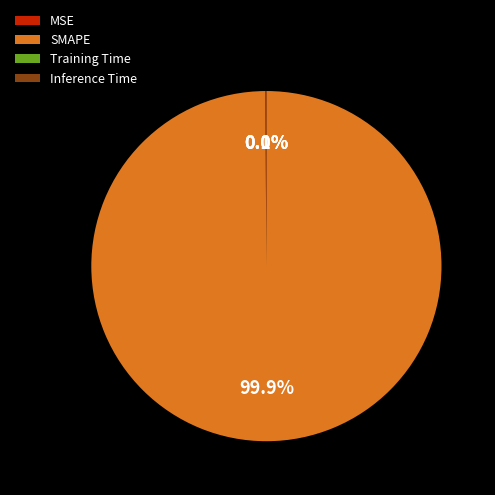

What is the largest slice in the pie chart?

SMAPE